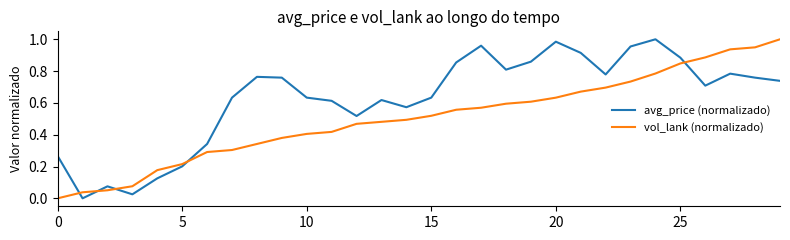

List the series in order of their overall mean, highest first.

avg_price (normalizado), vol_lank (normalizado)